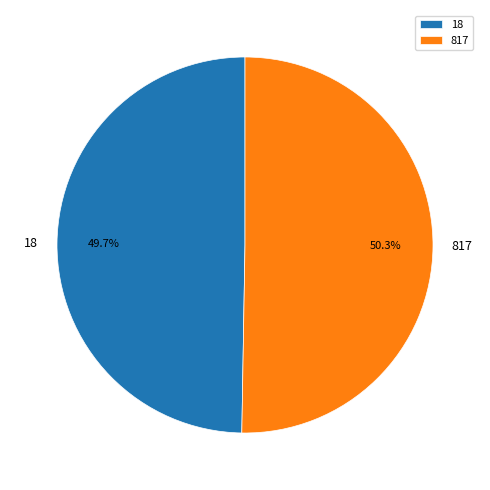

The 817 slice represents 50% of the pie. True or false?

True